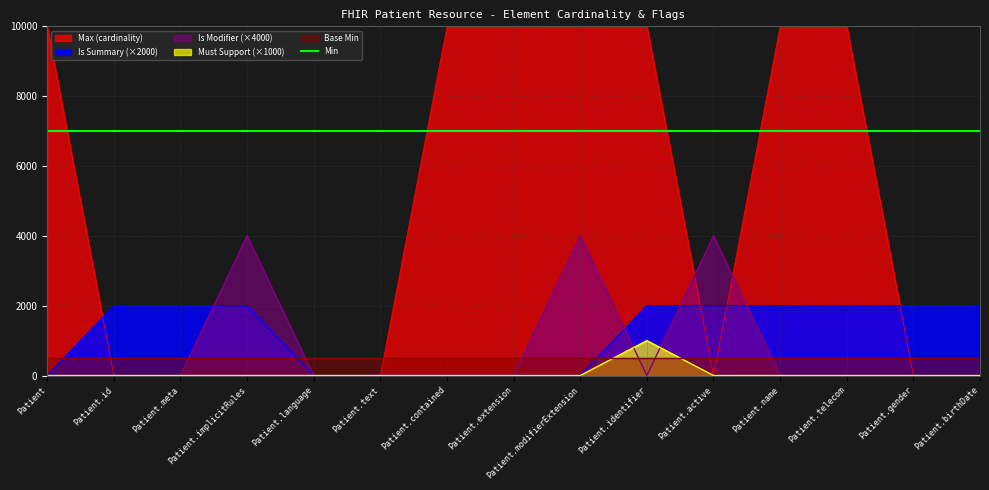

What position from the left is Patient.contained?

7